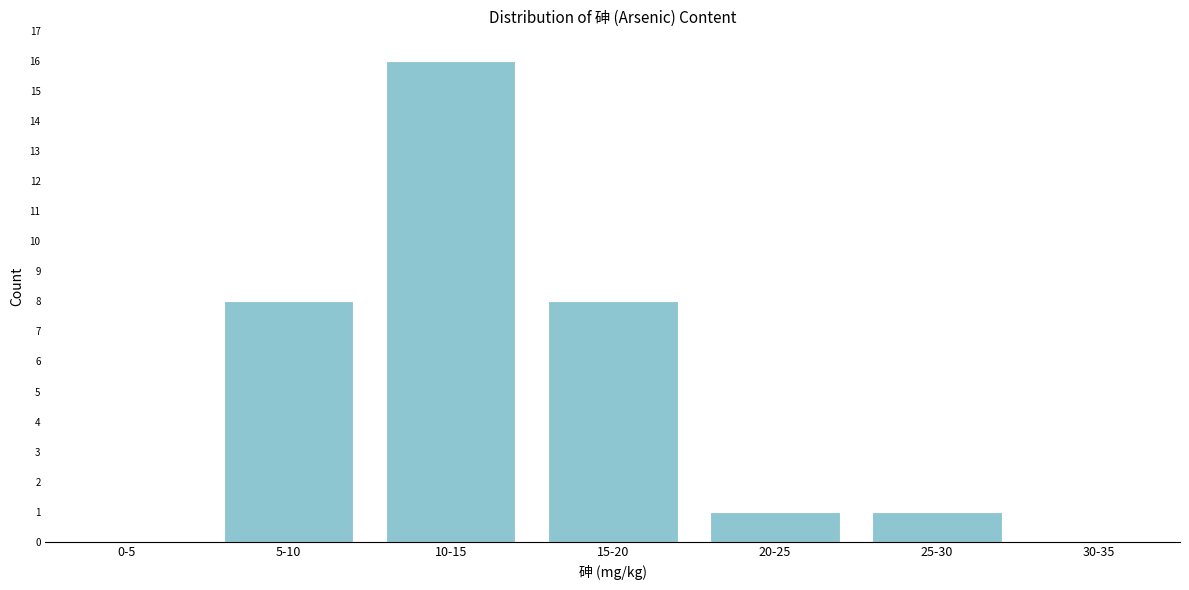

Reading left to right, transcribe all the data shown in this chart.

0-5=0	5-10=8	10-15=16	15-20=8	20-25=1	25-30=1	30-35=0